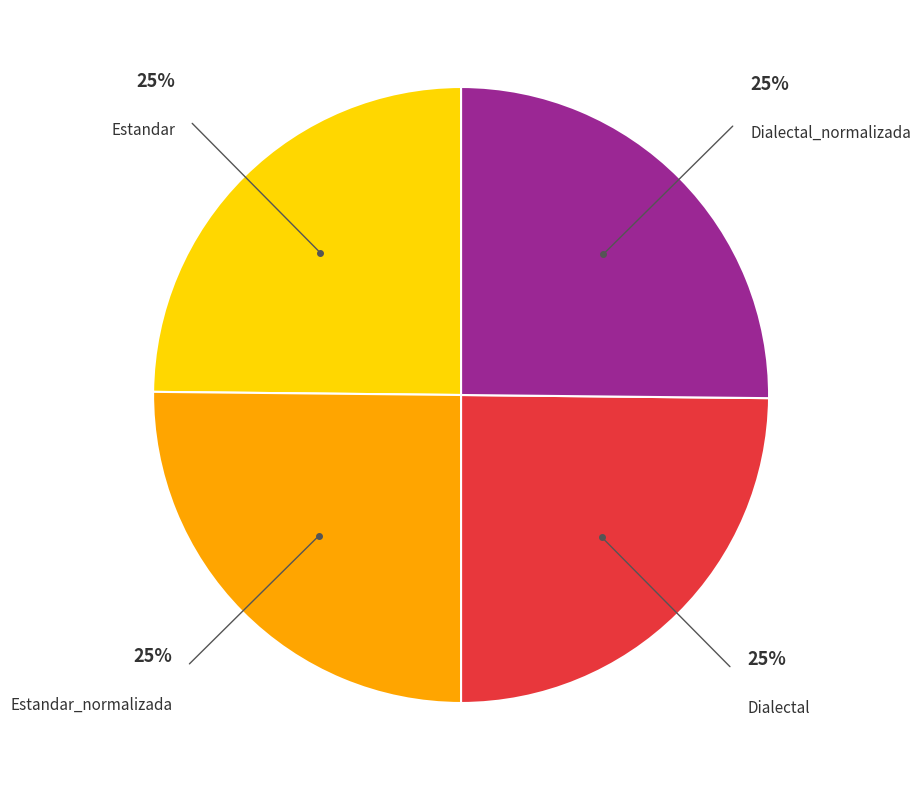

What is the ratio of the value at Estandar_normalizada to the value at Dialectal?

1.0